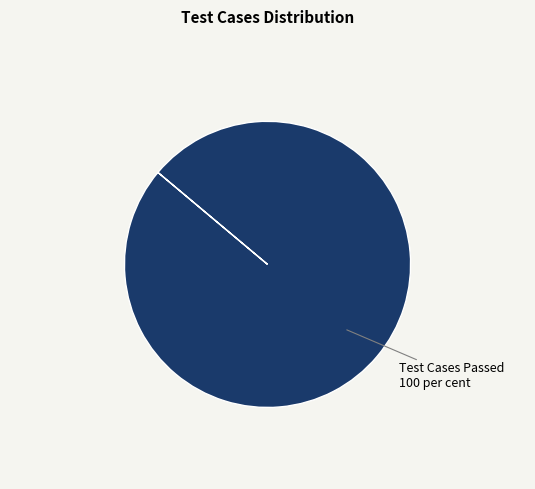

Is there any slice that represents more than half of the pie?

Yes